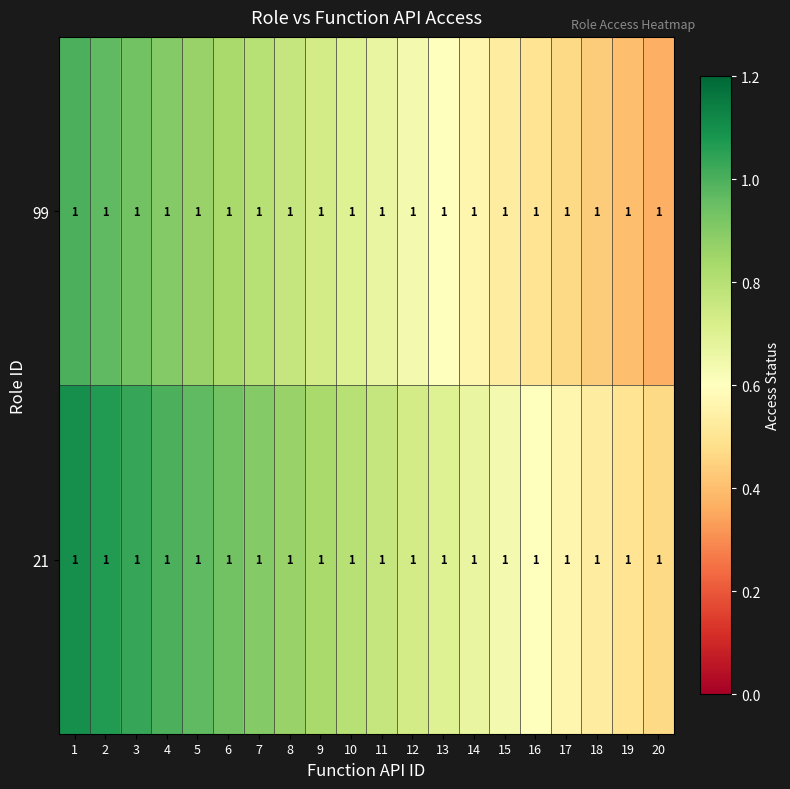

Which has a higher value, 14 or 6?

6